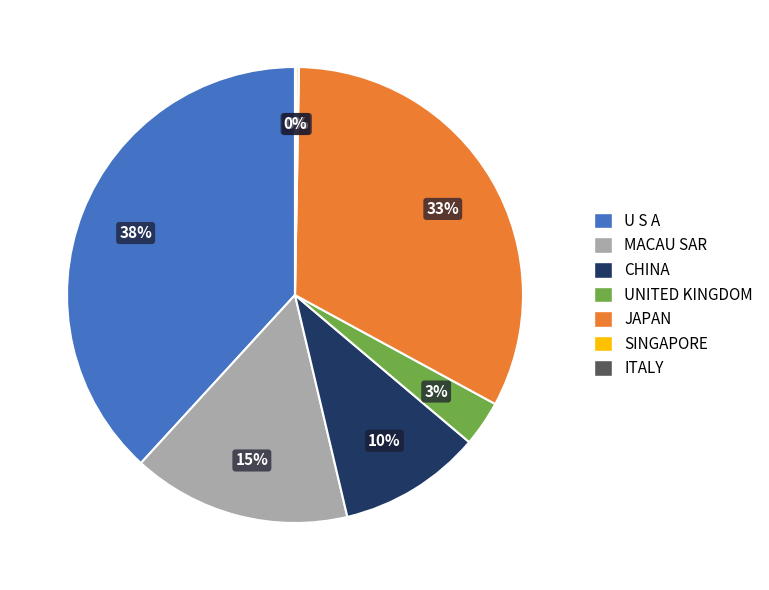

Which category has the biggest portion of the pie?

U S A